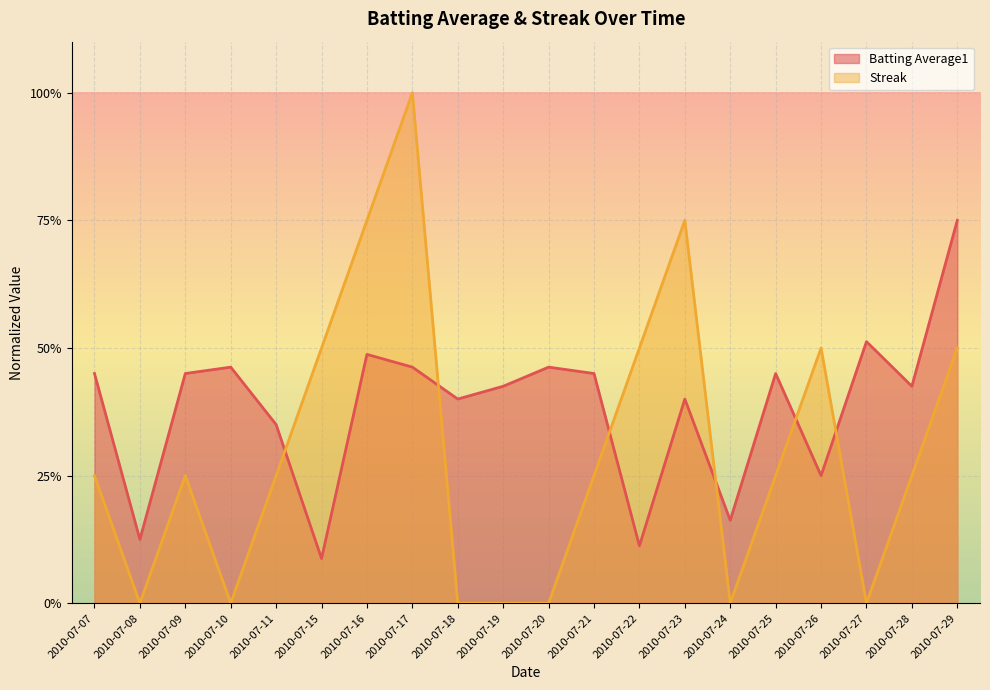

Rank the series at 2010-07-10 from highest to lowest value.

Batting Average1, Streak